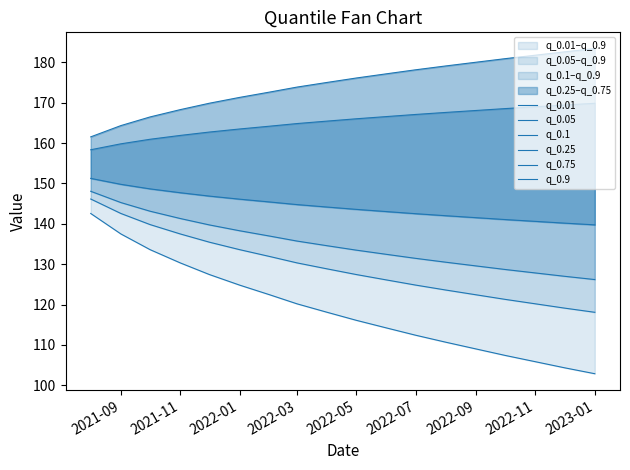

Does the chart have visible grid lines?

No